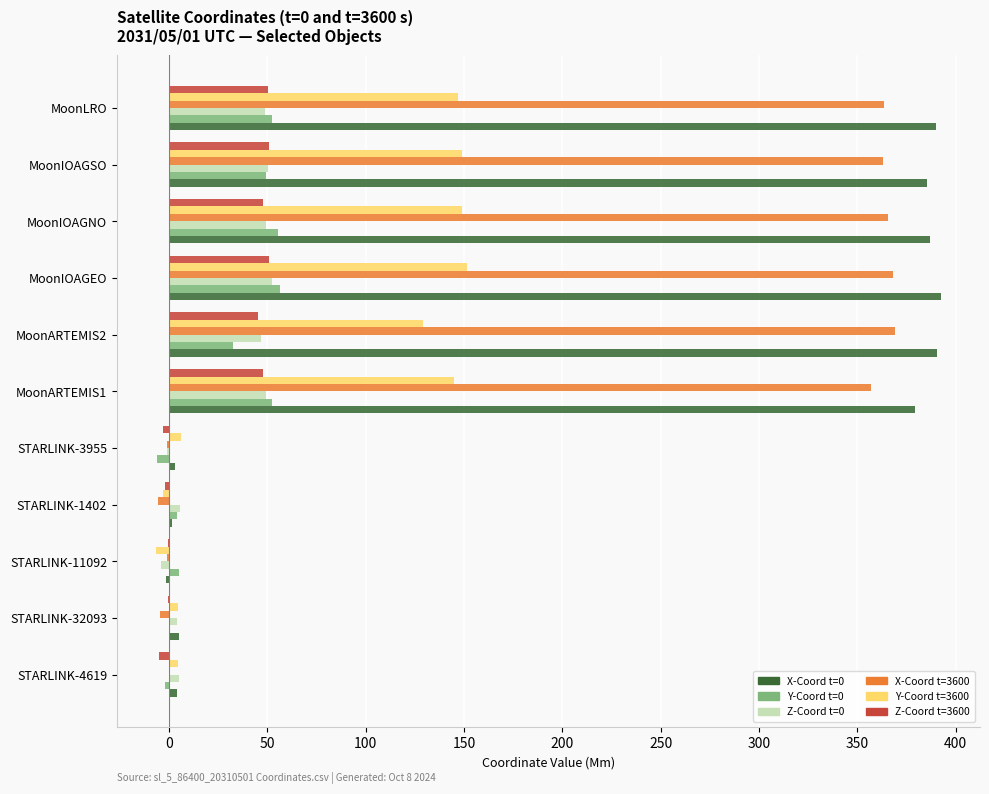

What is the sum of the X-Coord t=3600 values at MoonLRO and MoonIOAGNO?

728.7